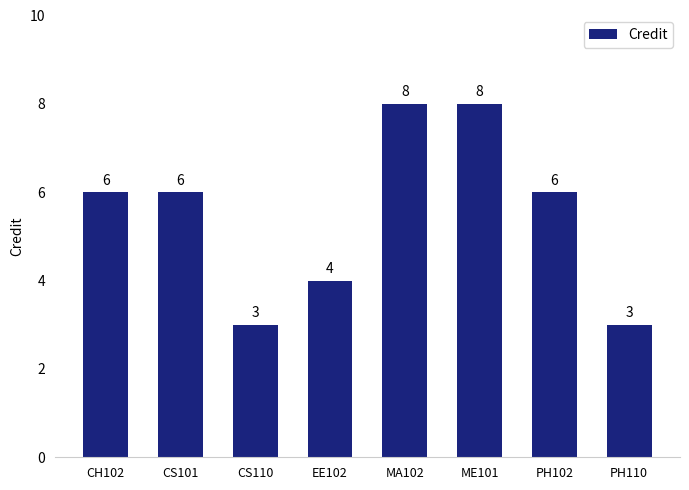

What is the difference between the maximum and minimum values?

5